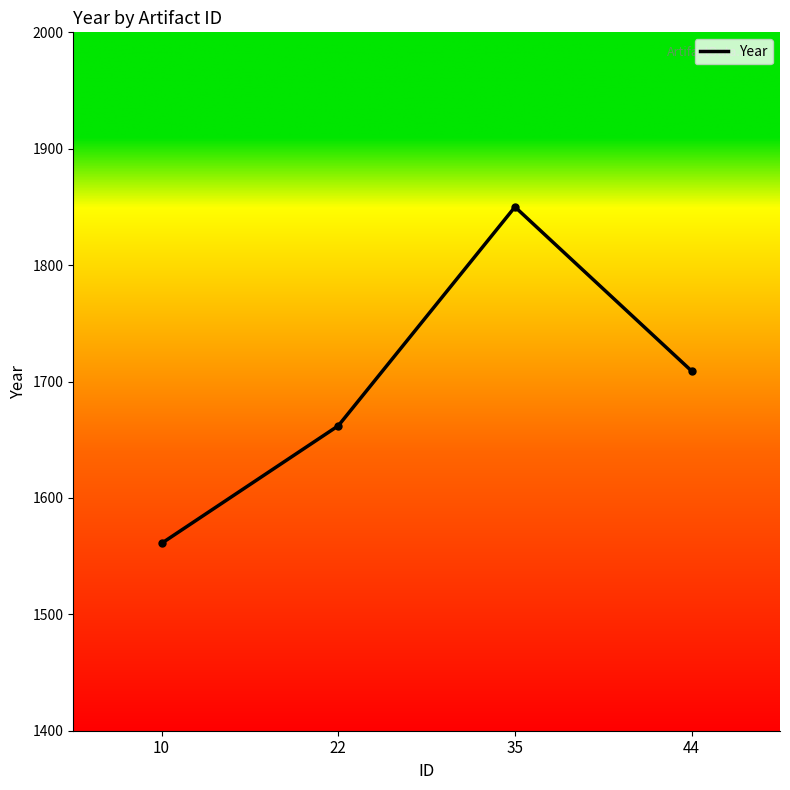

Reading right to left, what are all the values shown in this chart?

1709	1850	1662	1561